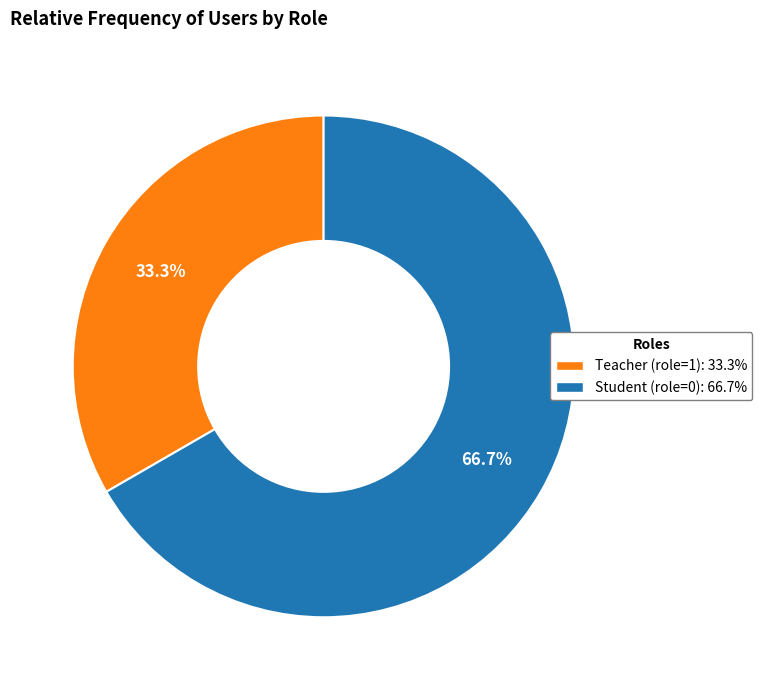

To the nearest percent, what is the average slice percentage?

50%